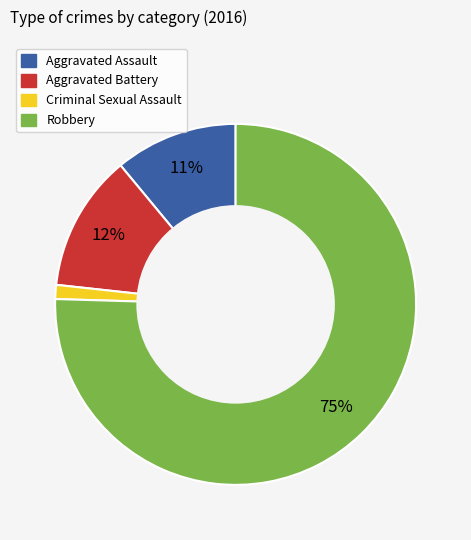

How many slices are in this pie chart?

4